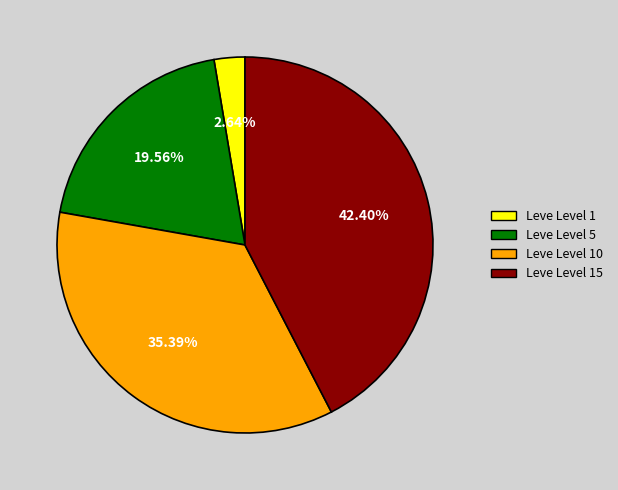

Is there a majority slice in this chart?

No